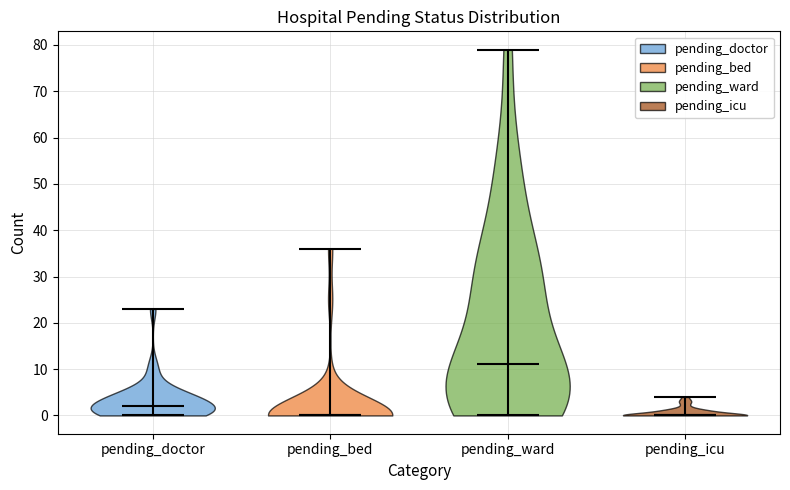

Reading left to right, read every violin against the y-axis: where its median line is, and the lowest and highest points it reaches. The values are not printed on the chart, so give them approximately, as read against the axis.

pending_doctor: median line 2, lowest point 0, highest point 23
pending_bed: median line 0, lowest point 0, highest point 36
pending_ward: median line 11, lowest point 0, highest point 79
pending_icu: median line 0, lowest point 0, highest point 4